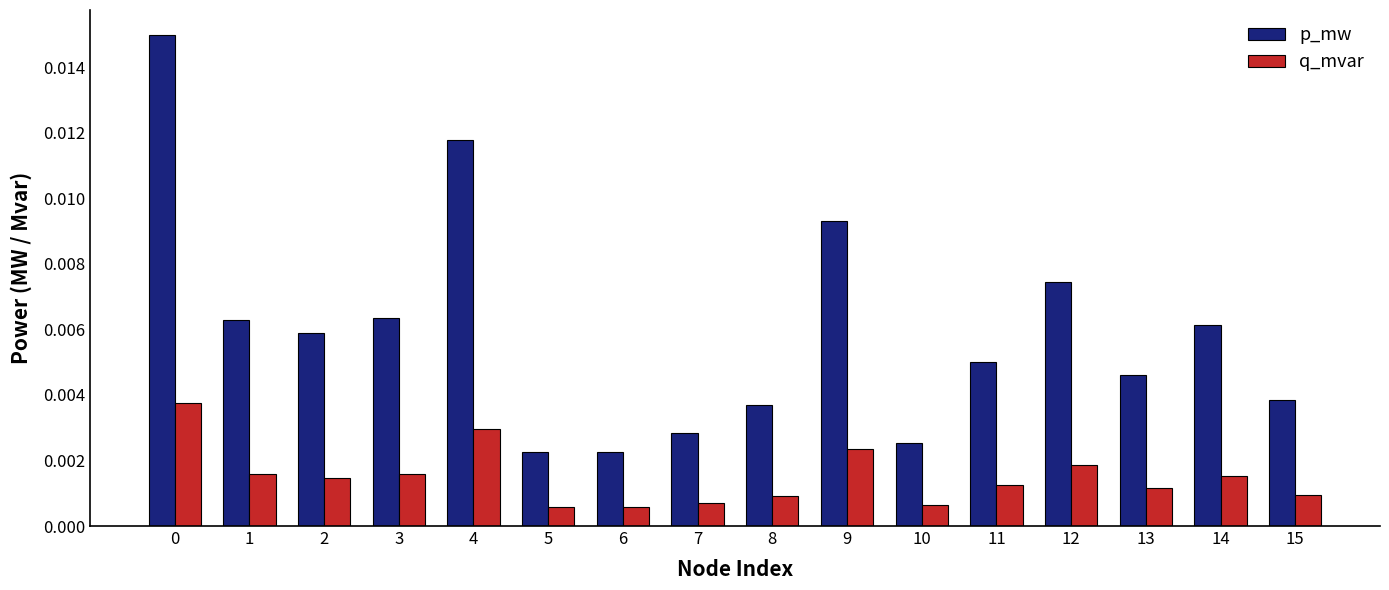

Rank the series at 7 from lowest to highest value.

q_mvar, p_mw